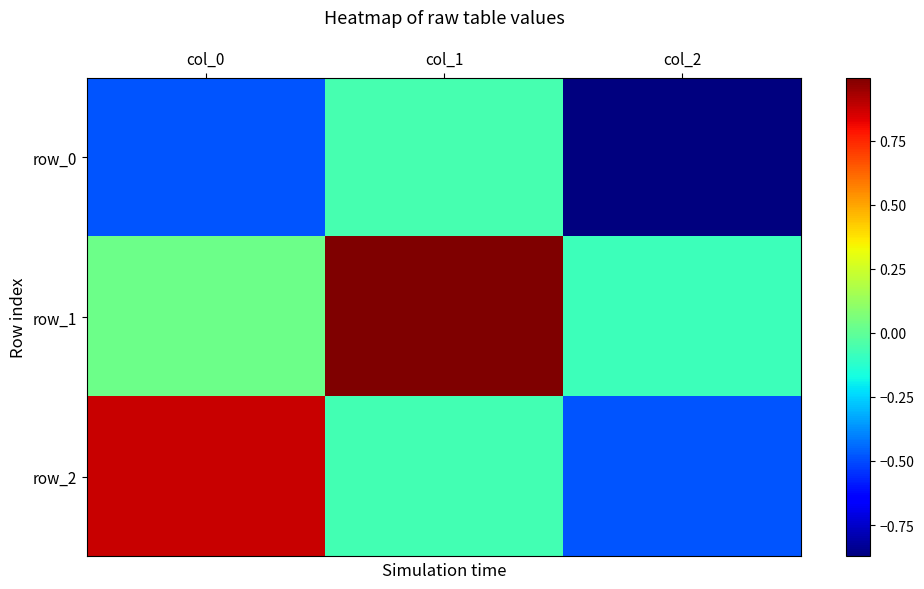

Read the row_0 value at col_0.

-0.5